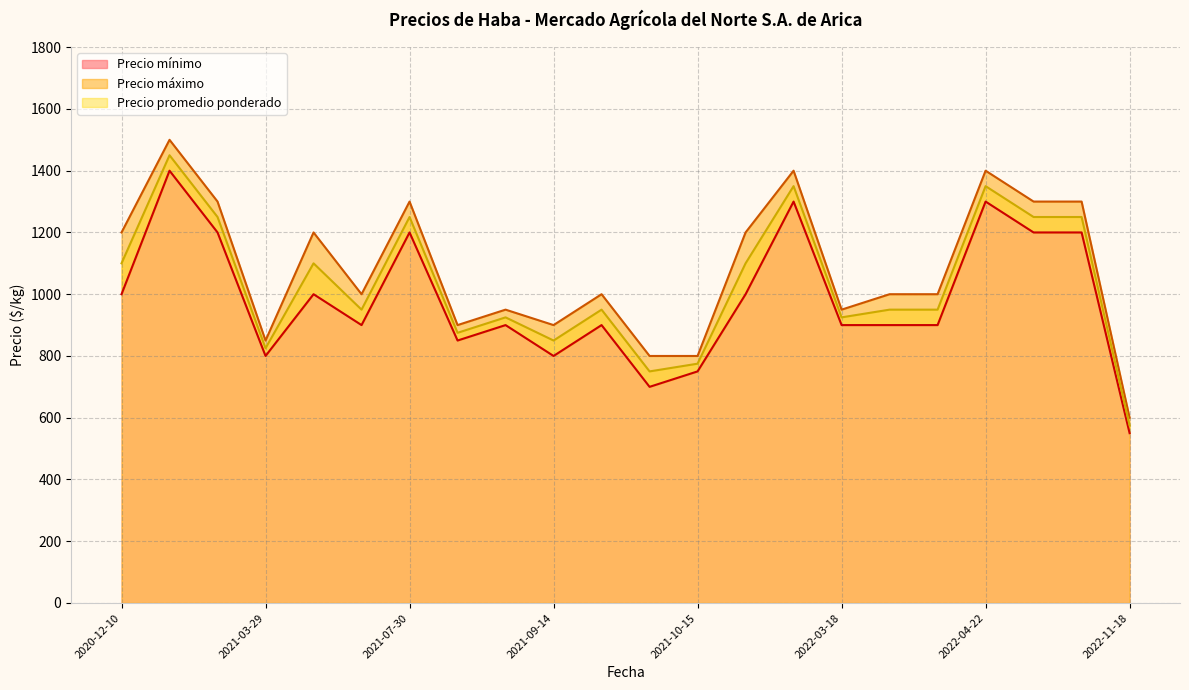

What are all the series names shown in the legend?

Precio mínimo, Precio máximo, Precio promedio ponderado